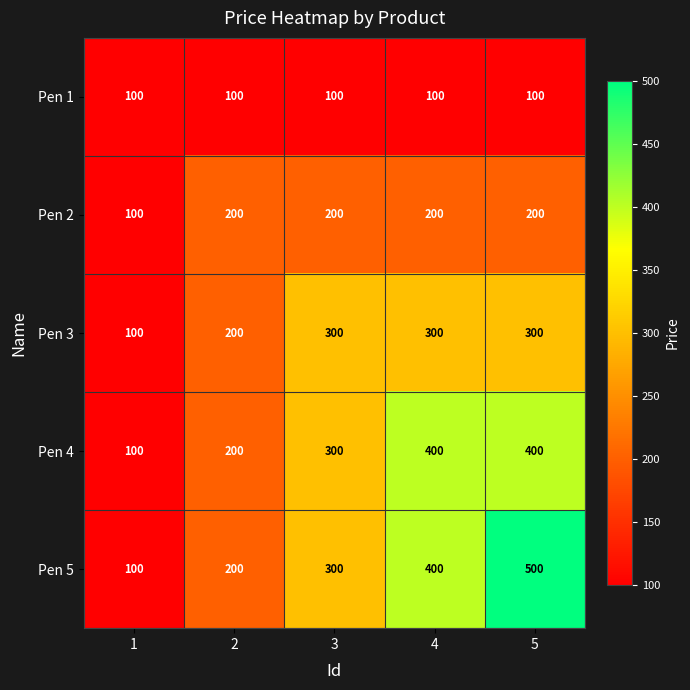

Is it true that Pen 1 equals 172 at 2?

False